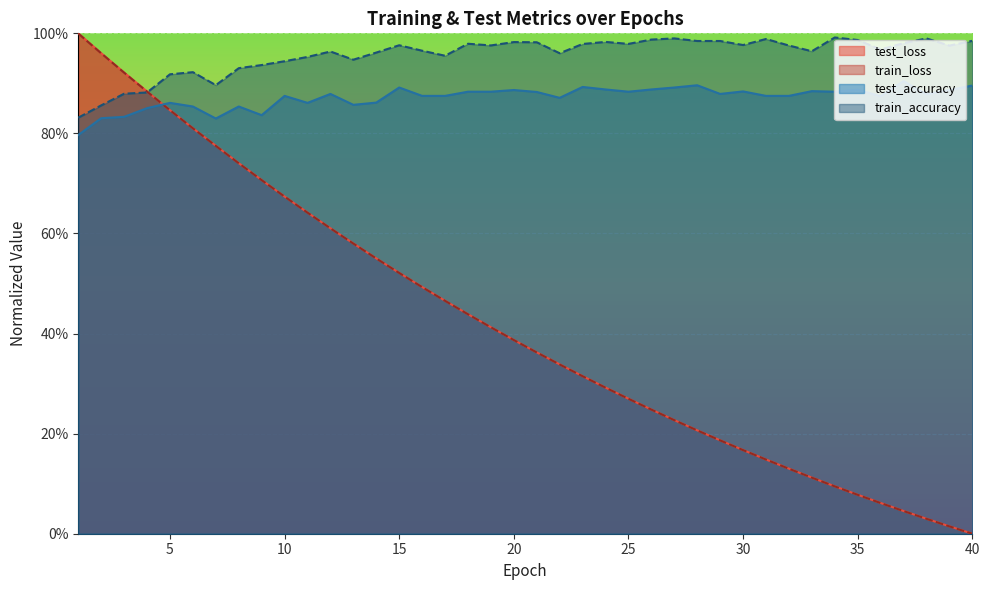

At which label does test_accuracy reach its peak?

37